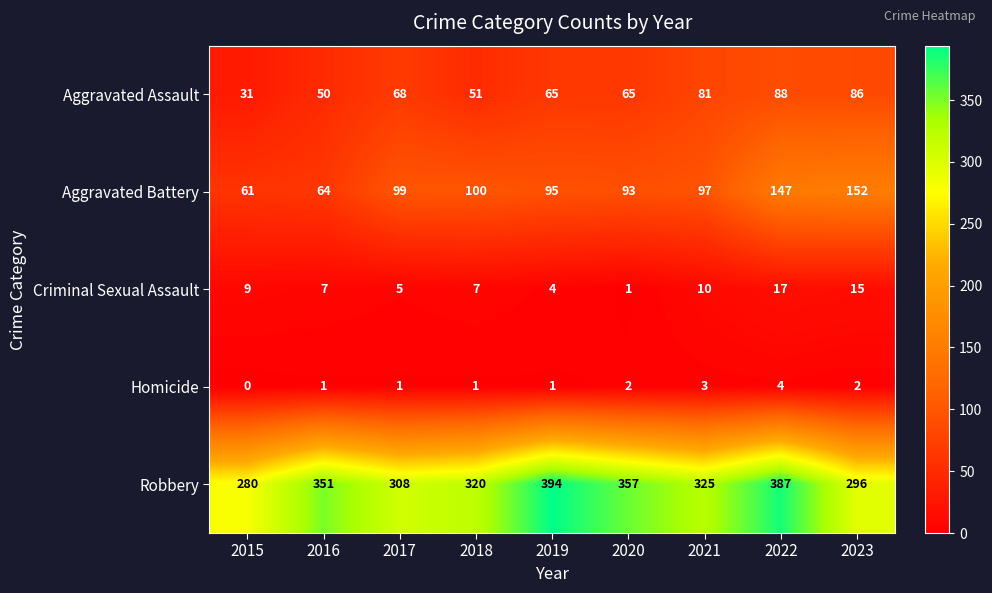

True or false: Aggravated Battery has a value of 152 at 2023.

True